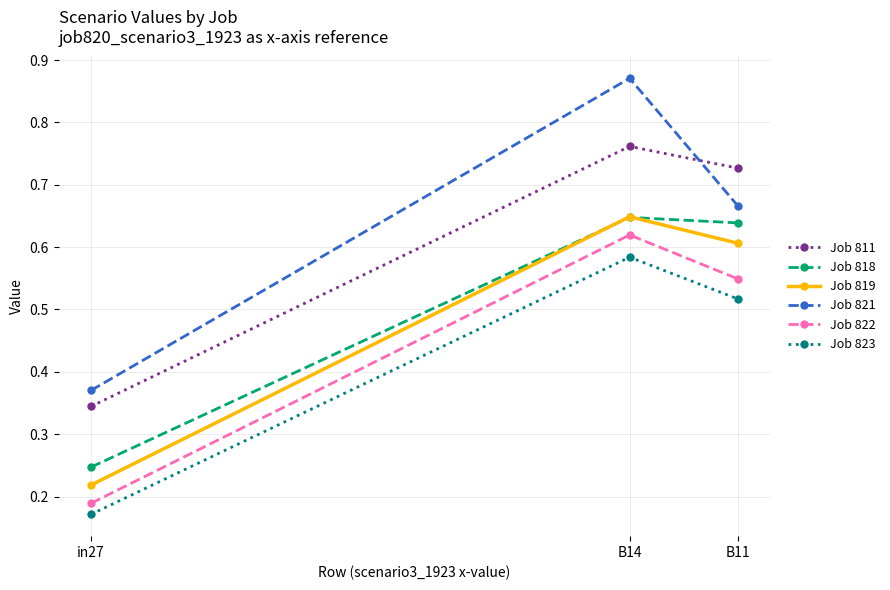

Which series has the largest range (max minus min)?

Job 821